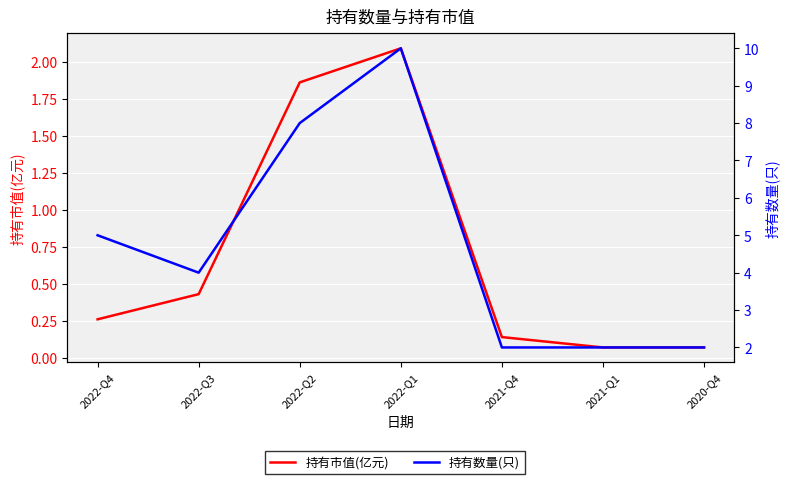

Which series has the largest total across all categories?

持有数量(只)